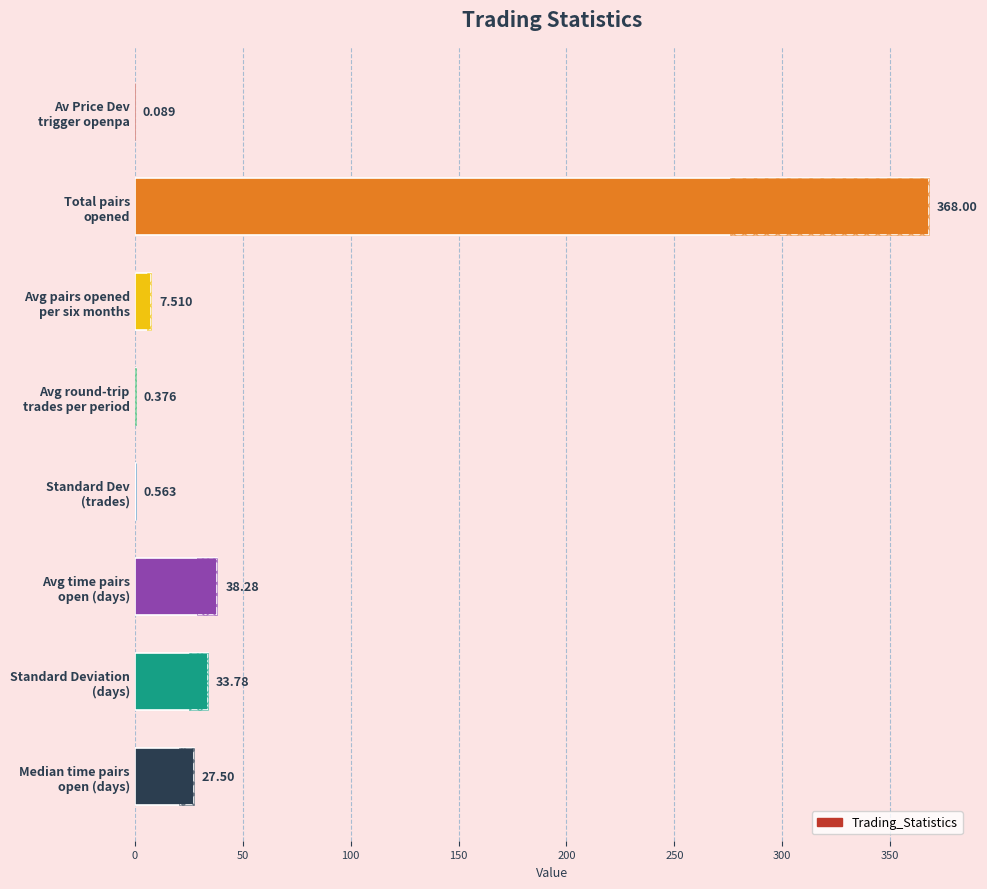

What is the difference between the maximum and minimum values?

367.9